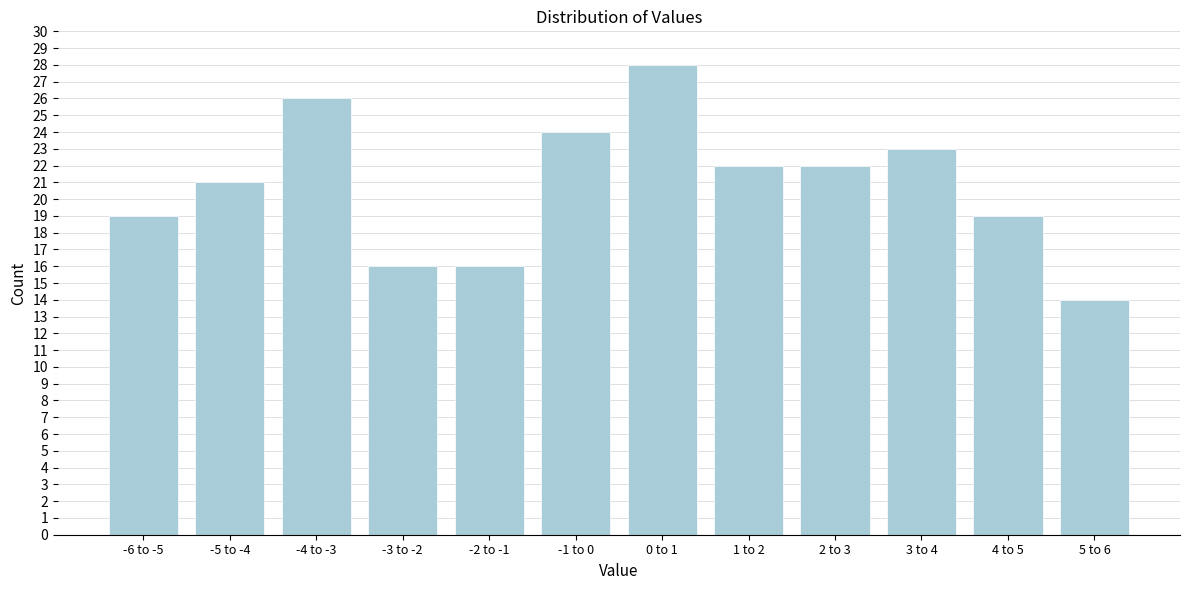

Reading left to right, what are all the values shown in this chart?

-6 to -5=19	-5 to -4=21	-4 to -3=26	-3 to -2=16	-2 to -1=16	-1 to 0=24	0 to 1=28	1 to 2=22	2 to 3=22	3 to 4=23	4 to 5=19	5 to 6=14